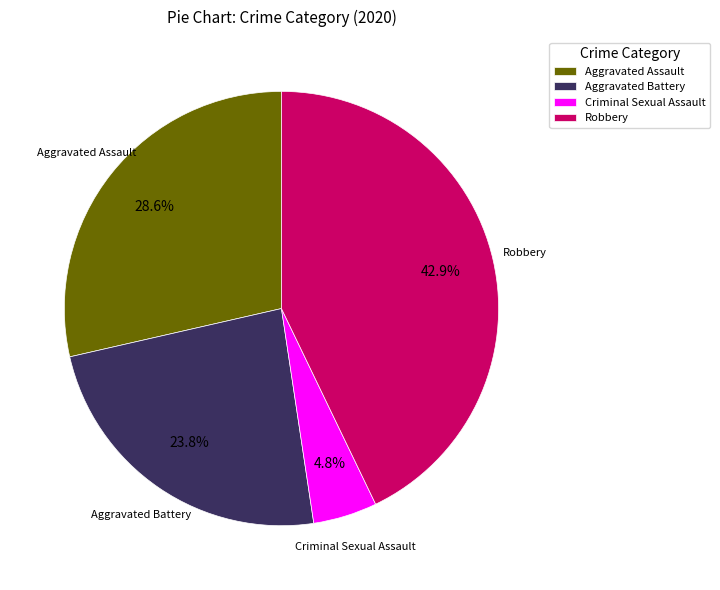

Is it true that Aggravated Battery is 33% of the pie?

False